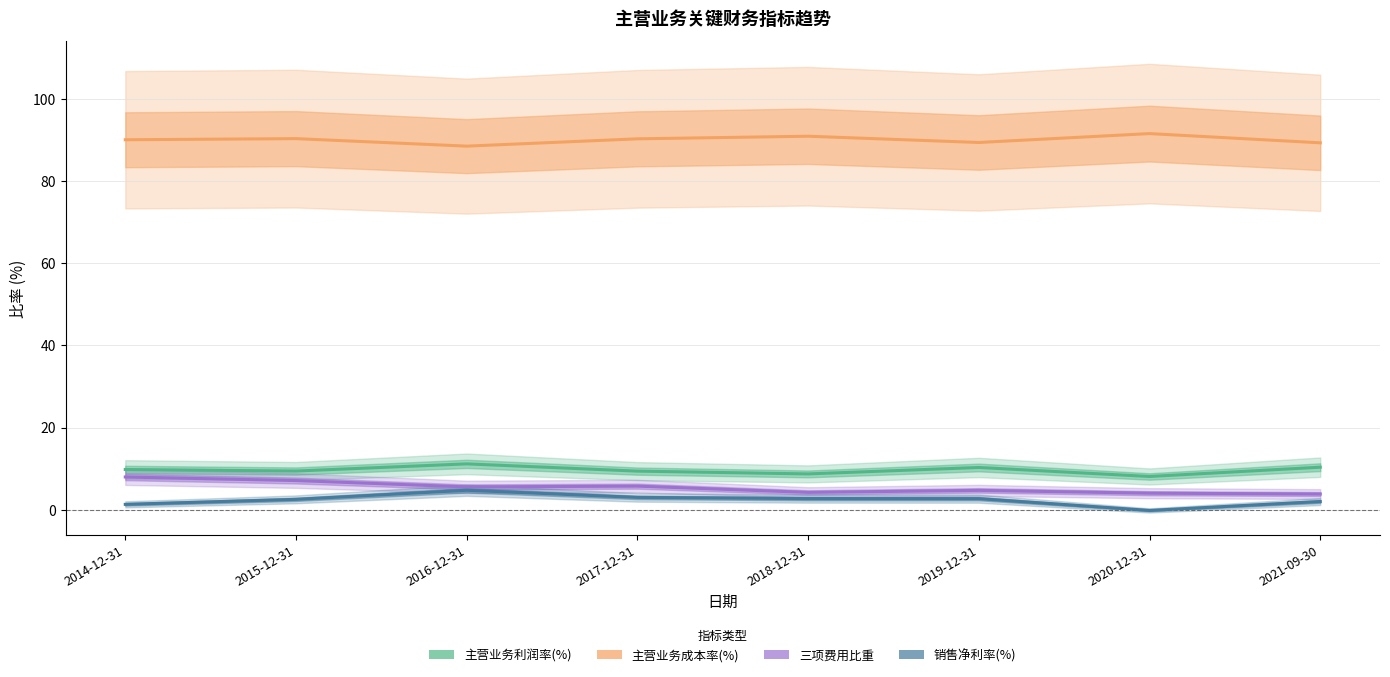

True or false: 主营业务利润率(%) and 主营业务成本率(%) intersect in this chart.

False